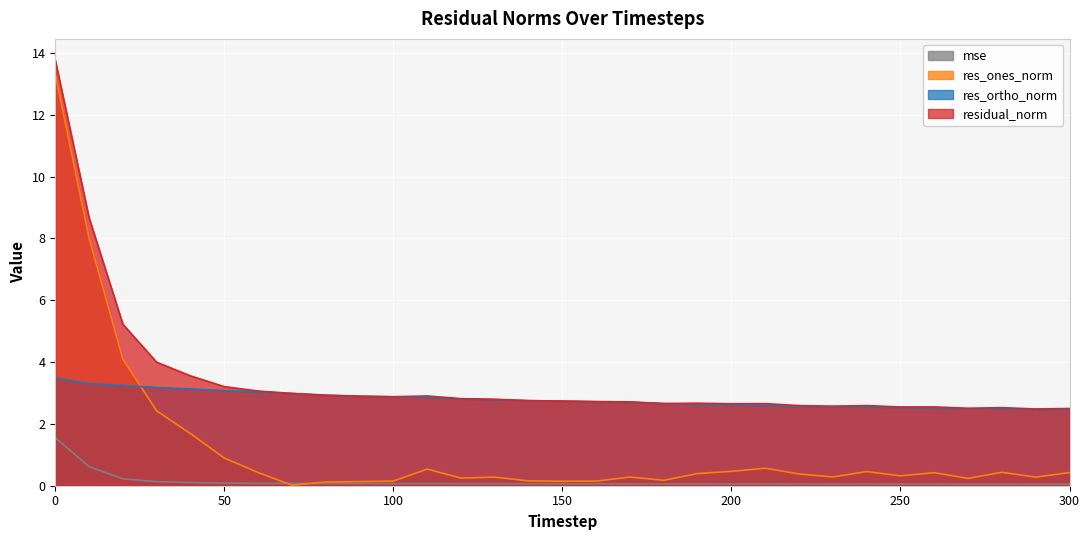

Reading right to left, extract all data points from this chart.

mse: 0.1	0.1	0.1	0.1	0.1	0.1	0.1	0.1	0.1	0.1	0.1	0.1	0.1	0.1	0.1	0.1	0.1	0.1	0.1	0.1	0.1	0.1	0.1	0.1	0.1	0.1	0.1	0.1	0.2	0.6	1.6
res_ones_norm: 0.4	0.3	0.4	0.2	0.4	0.3	0.5	0.3	0.4	0.6	0.5	0.4	0.2	0.3	0.1	0.1	0.2	0.3	0.2	0.5	0.1	0.1	0.1	0.0	0.4	0.9	1.7	2.4	4.1	8.0	13.3
res_ortho_norm: 2.5	2.5	2.5	2.5	2.5	2.5	2.6	2.6	2.6	2.6	2.6	2.6	2.7	2.7	2.7	2.7	2.7	2.8	2.8	2.9	2.9	2.9	2.9	3.0	3.0	3.1	3.1	3.2	3.2	3.3	3.5
residual_norm: 2.5	2.5	2.5	2.5	2.5	2.5	2.6	2.6	2.6	2.7	2.7	2.7	2.7	2.7	2.7	2.7	2.8	2.8	2.8	2.9	2.9	2.9	2.9	3.0	3.1	3.2	3.6	4.0	5.2	8.7	13.8